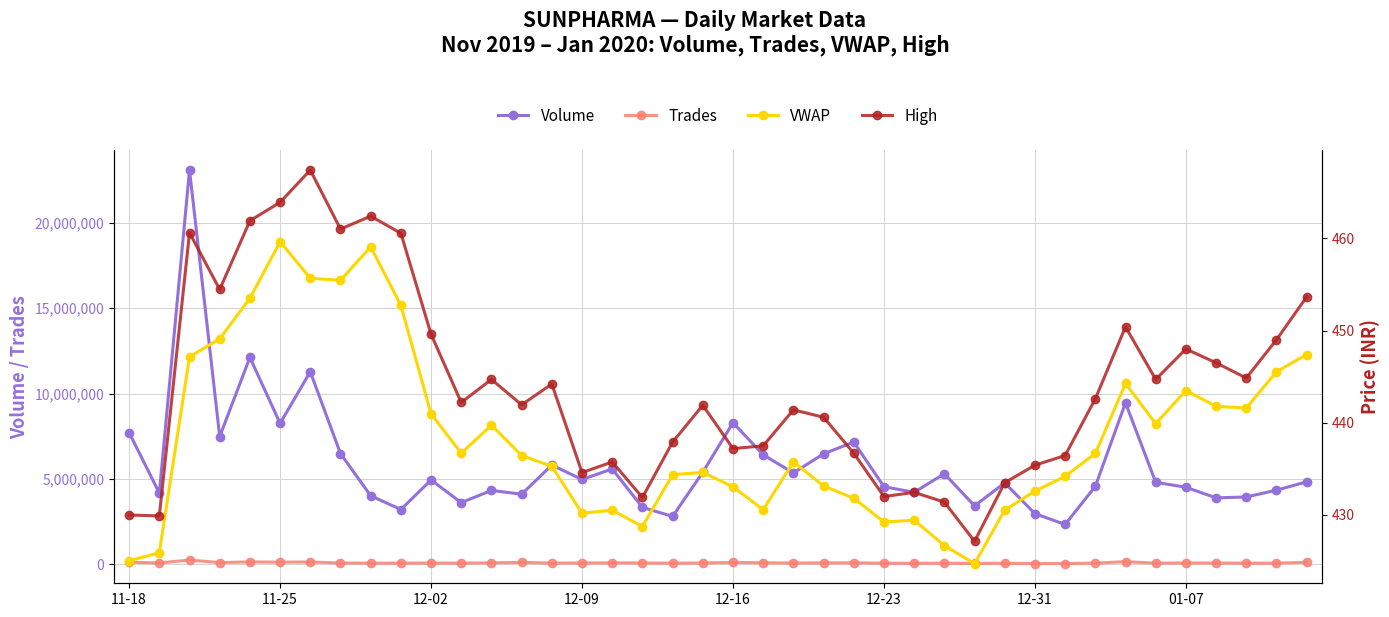

What is the sum of the Trades values at 8 and 13?

151665.0